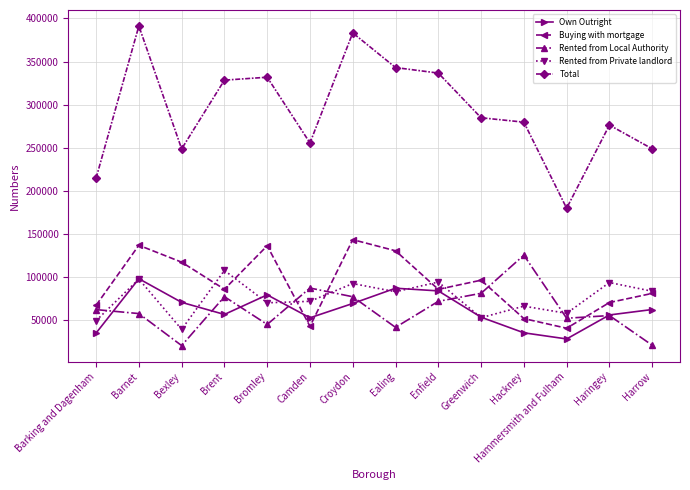

In Rented from Private landlord, how many points are lower than both neighbors (excluding endpoints)?

5